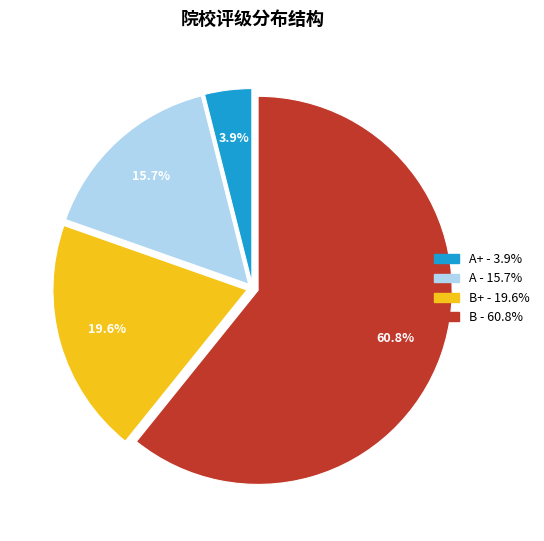

Is there any slice that represents more than half of the pie?

Yes